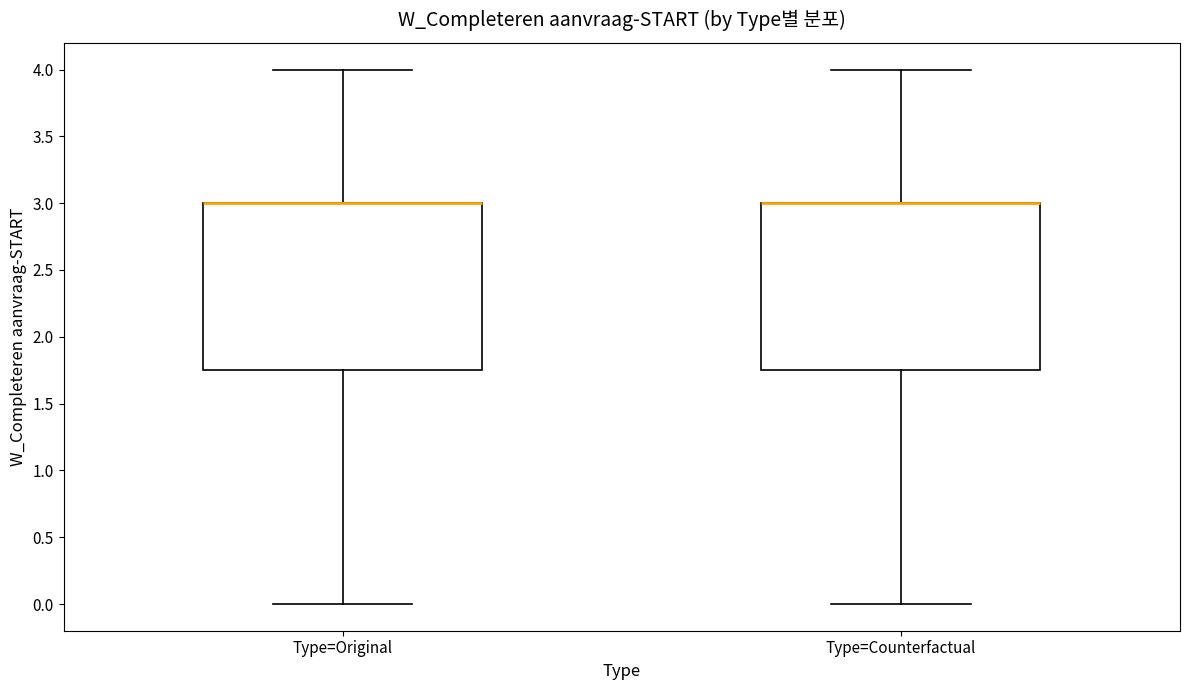

Reading left to right, read every box against the y-axis: the position of its median line, the range the box covers, and the ends of its whiskers. The values are not printed on the chart, so give them approximately, as read against the axis.

Type=Original: median 3.00 (drawn on the box's upper edge), box 1.75 to 3.00, whiskers 0.00 to 4.00
Type=Counterfactual: median 3.00 (drawn on the box's upper edge), box 1.75 to 3.00, whiskers 0.00 to 4.00